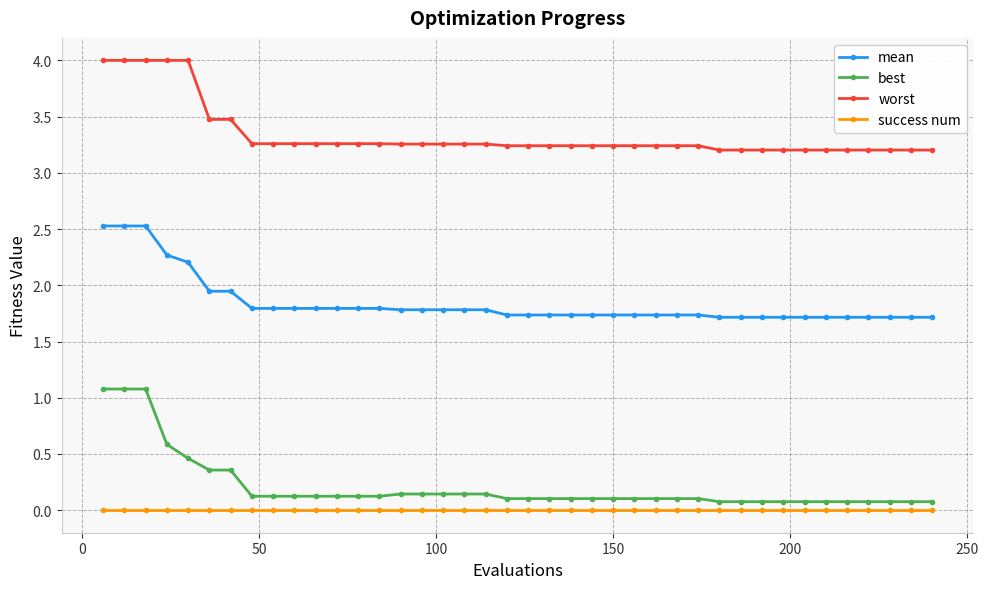

What is the lowest value of the mean series?

1.7